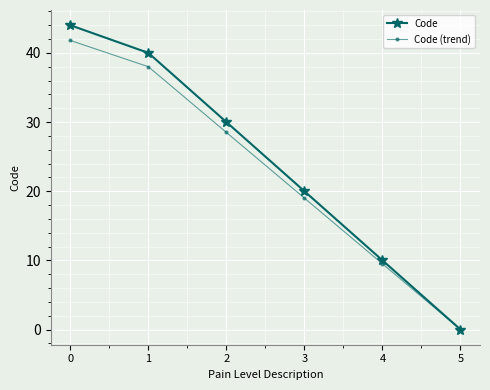

How many values in Code (trend) are above zero?

5